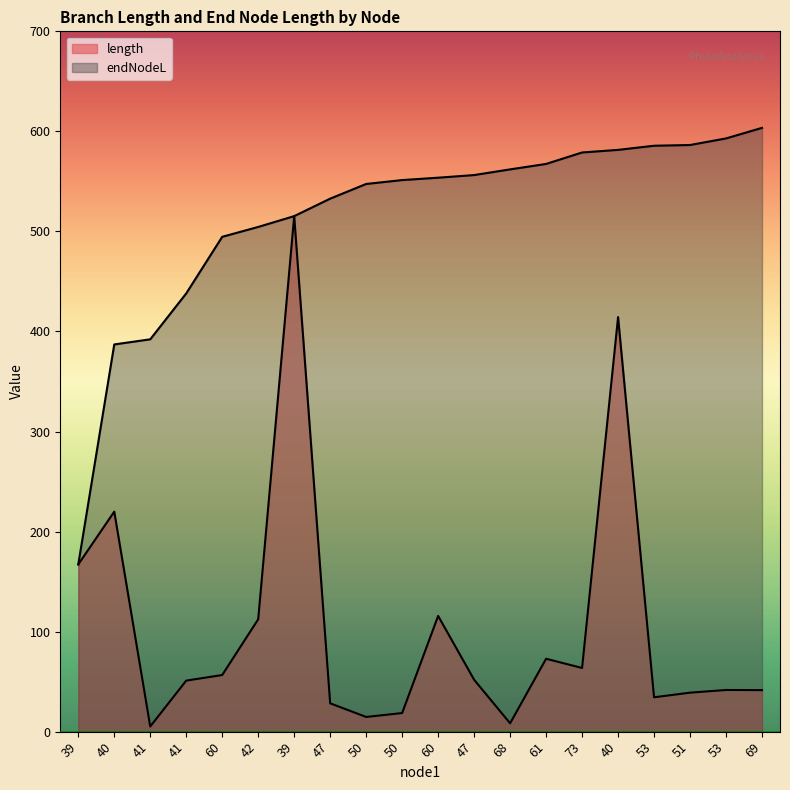

At which category is the sum across all series the highest?

39